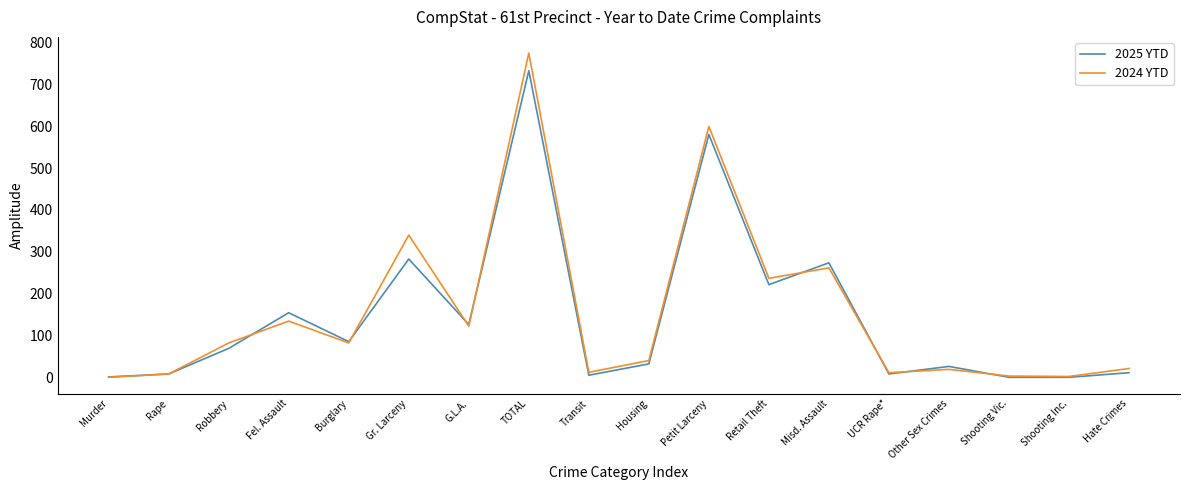

At which label is 2024 YTD closest to 387?

Gr. Larceny